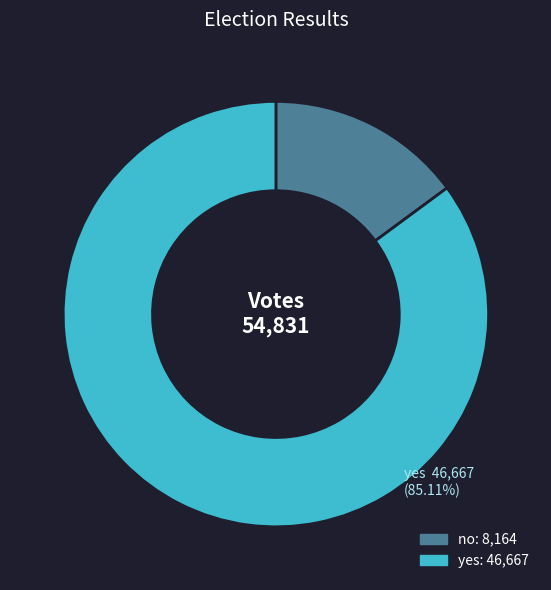

Is there a majority slice in this chart?

Yes